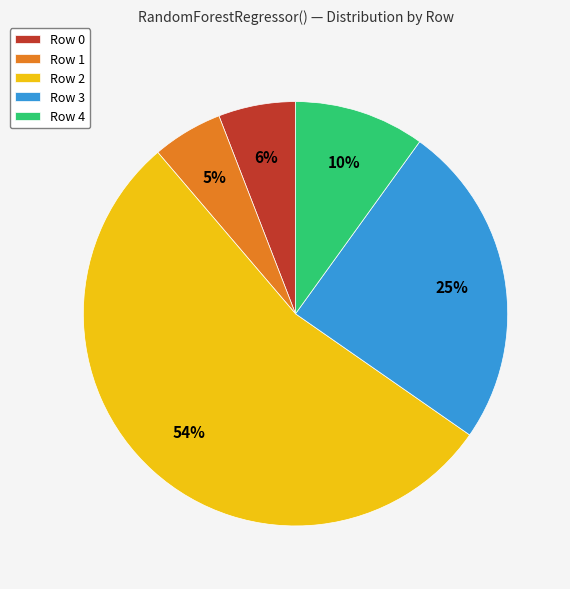

Which has a higher value, Row 3 or Row 1?

Row 3